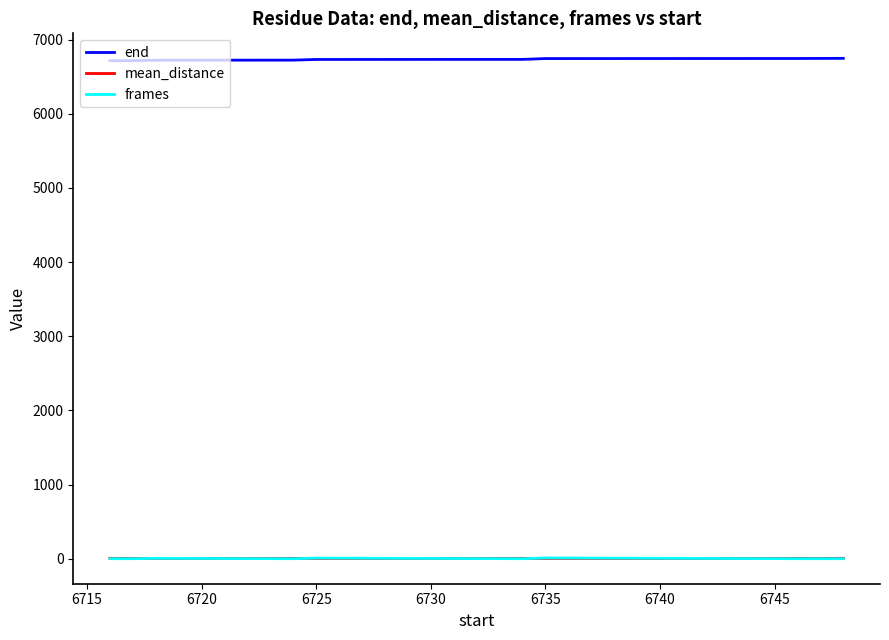

Which series has the largest total across all categories?

end